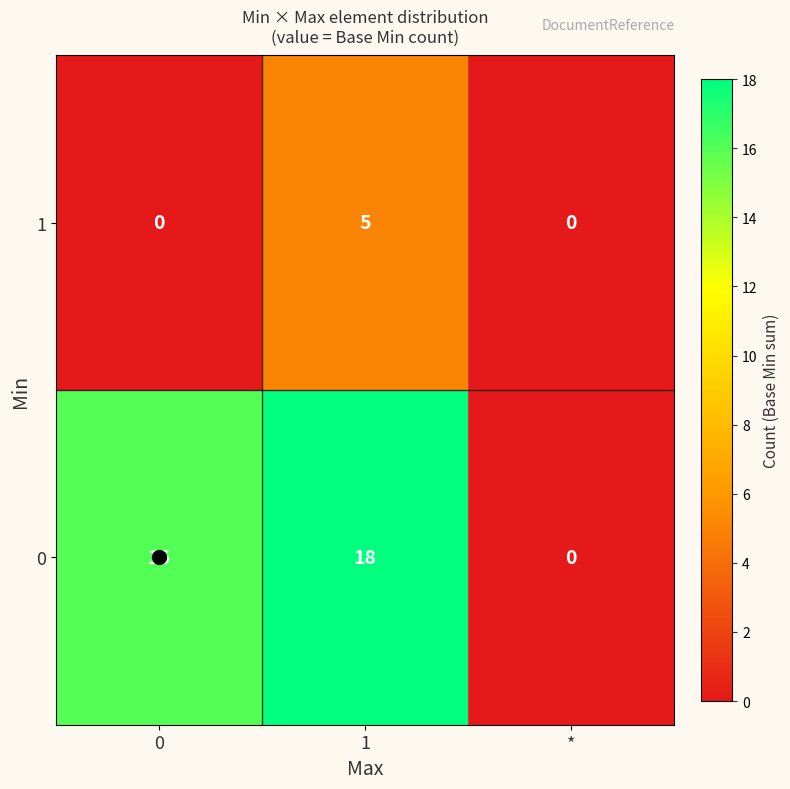

The 1 series shows -3 at *. True or false?

False